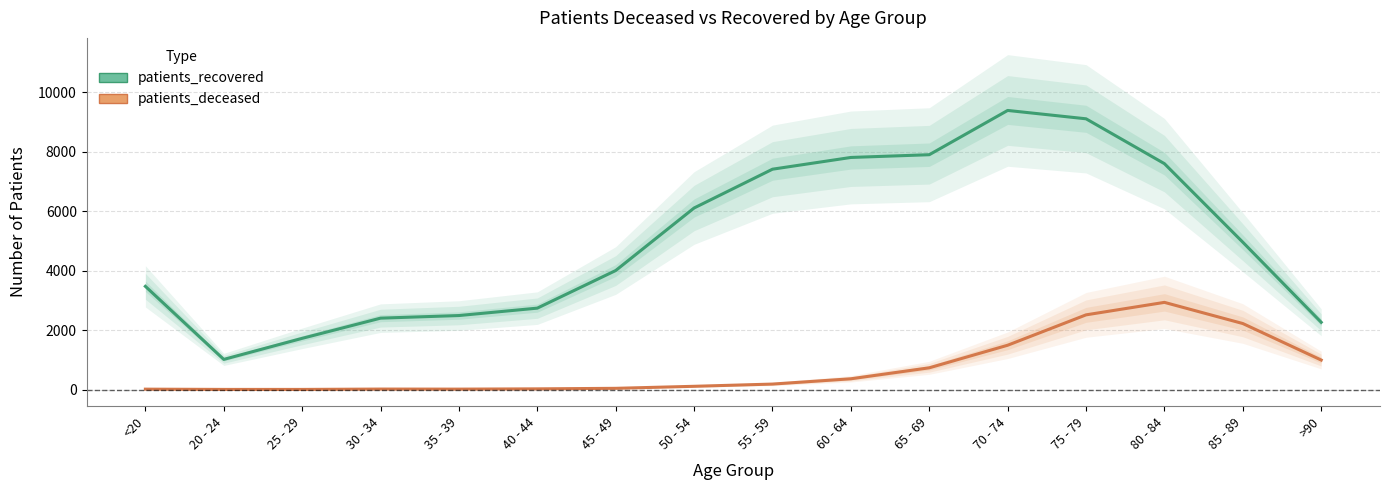

Which series changed the most between 25 - 29 and 60 - 64?

patients_recovered